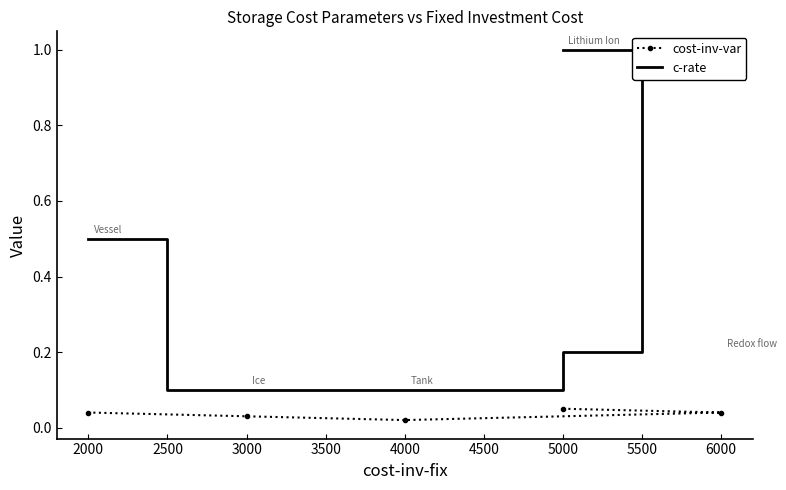

What is the lowest value of the c-rate series?

0.1